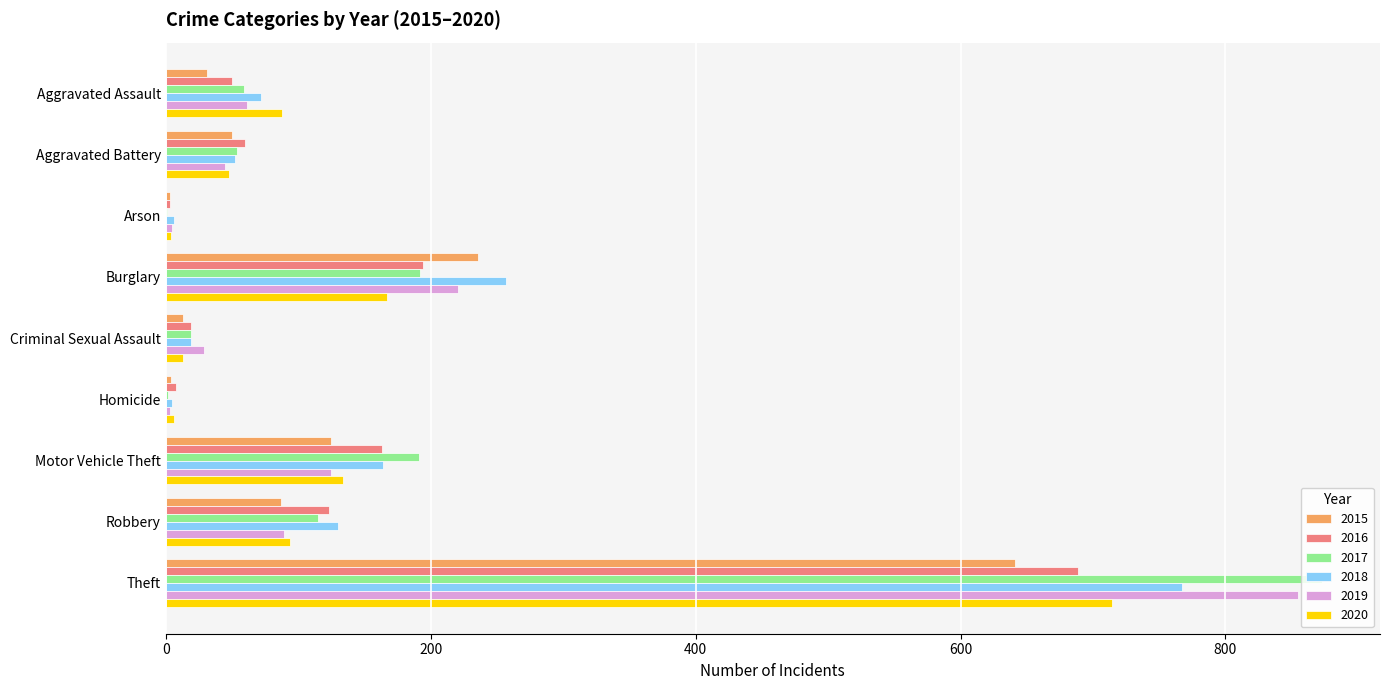

Which series changed the most between Robbery and Theft?

2019